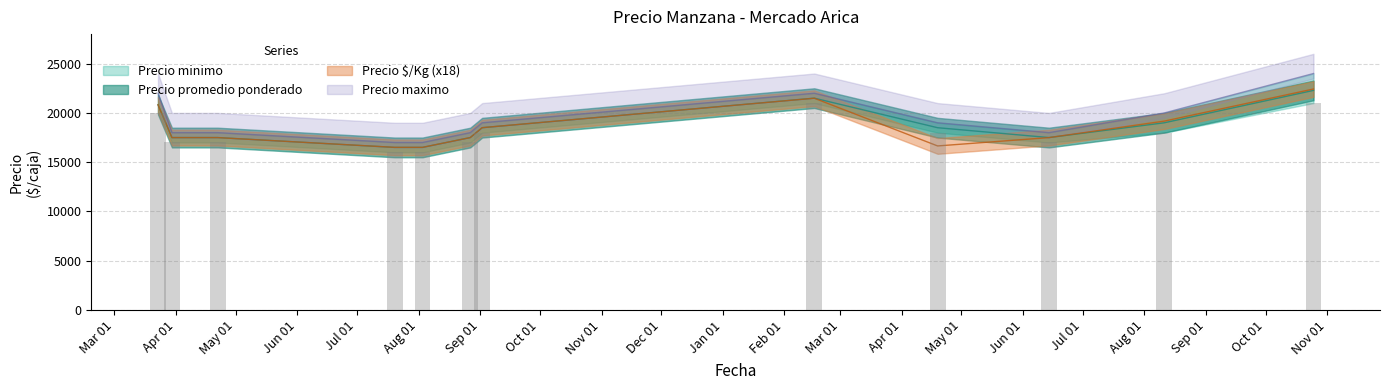

What are all the series names shown in the legend?

Precio minimo, Precio maximo, Precio promedio ponderado, Precio $/Kg